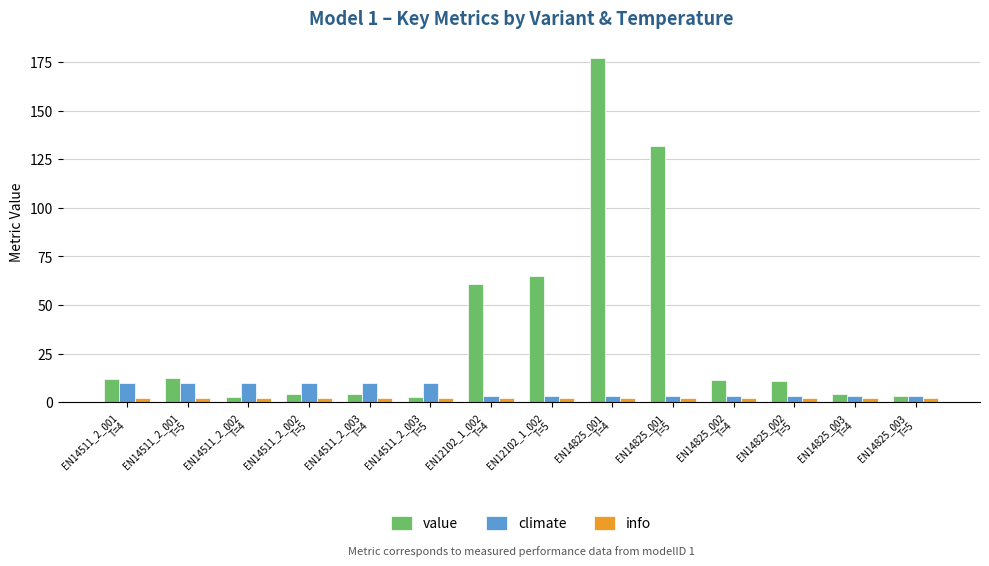

Which series has the largest total across all categories?

value